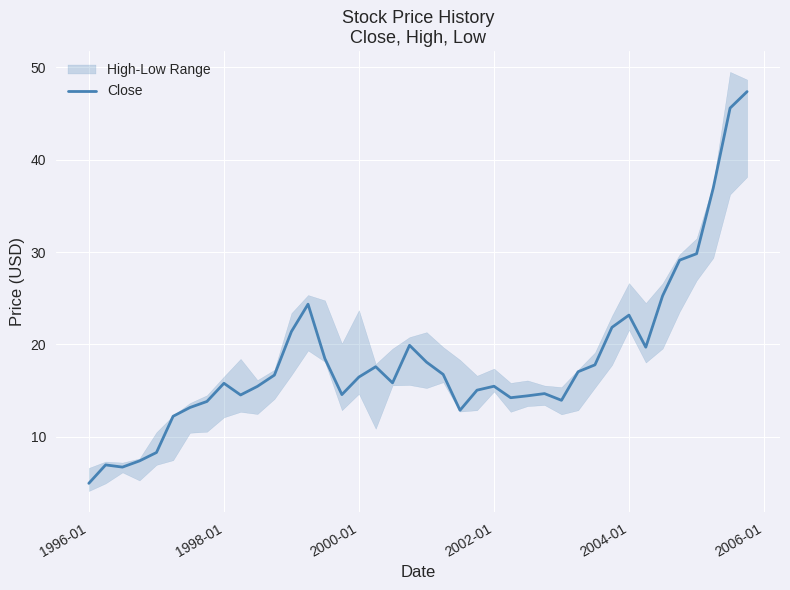

What is the difference between the maximum and minimum values?

42.4